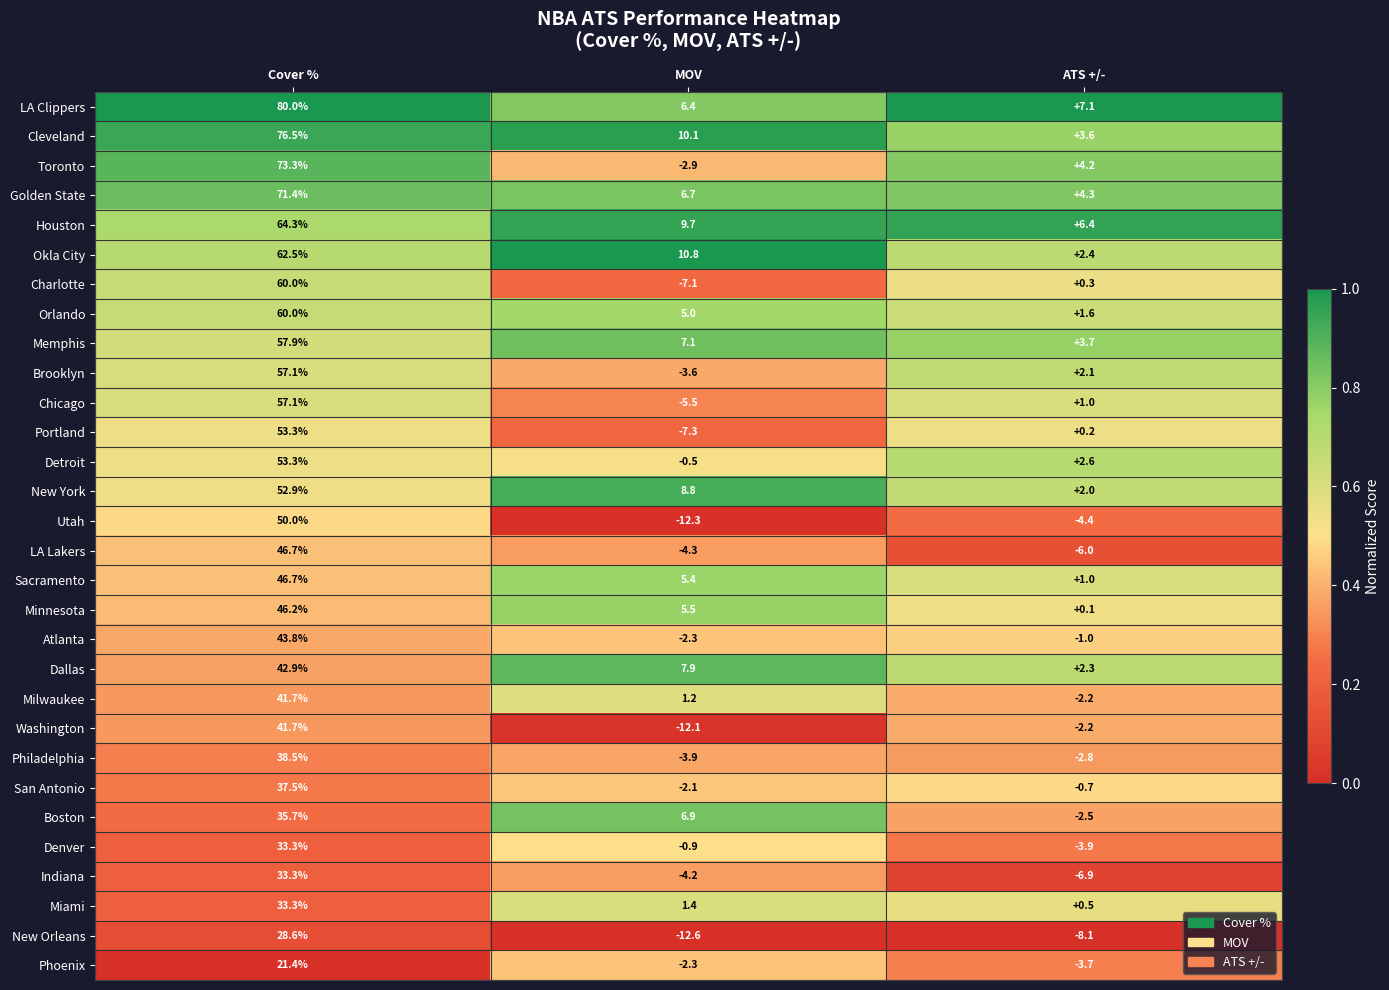

What is the spread (max minus min) of values at ATS +/-?

15.2